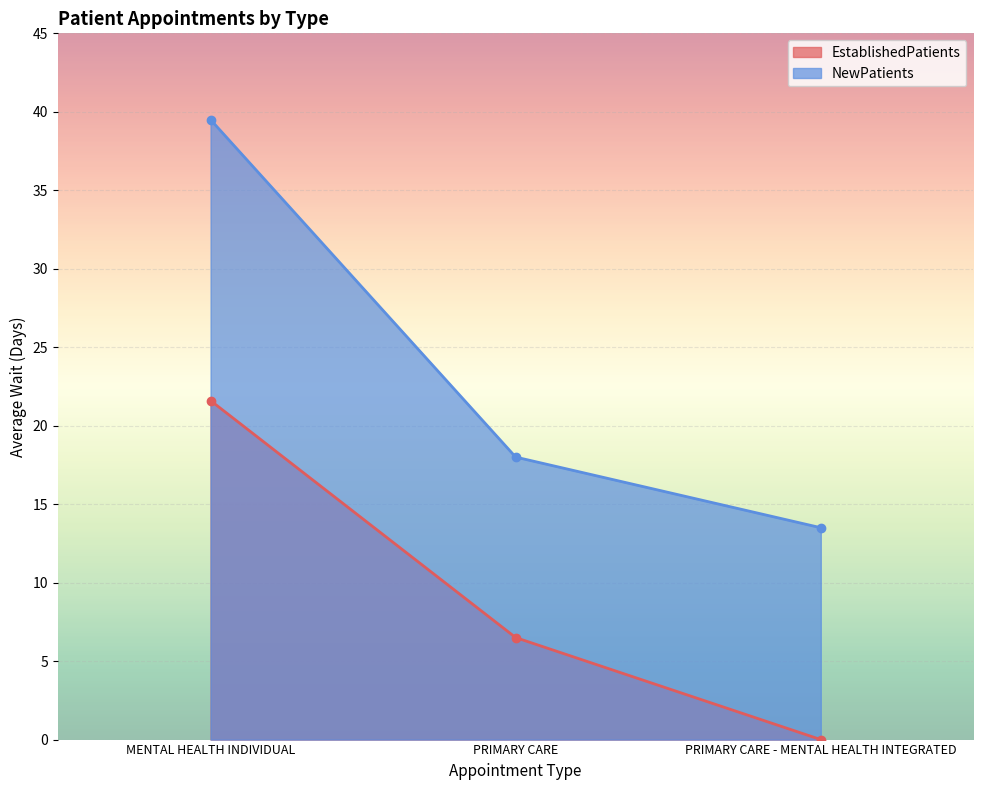

At which label does EstablishedPatients reach its peak?

MENTAL HEALTH INDIVIDUAL